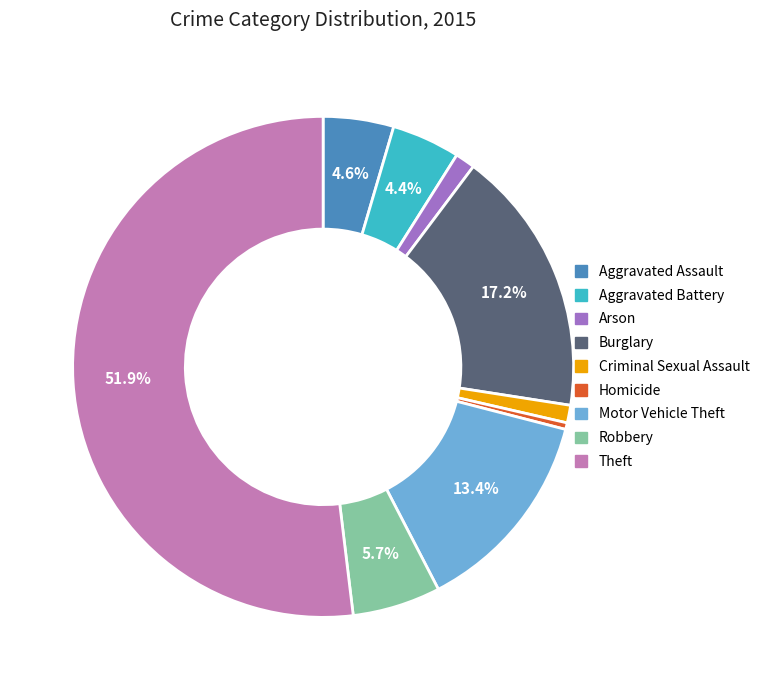

How many slices are in this pie chart?

9